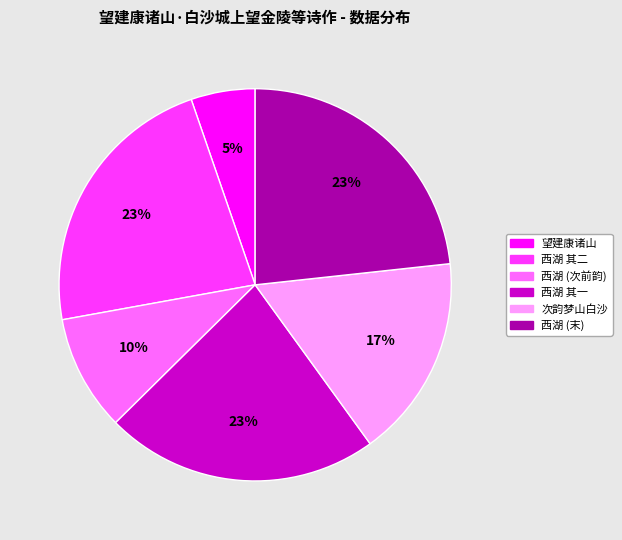

To the nearest percent, what is the average slice percentage?

17%